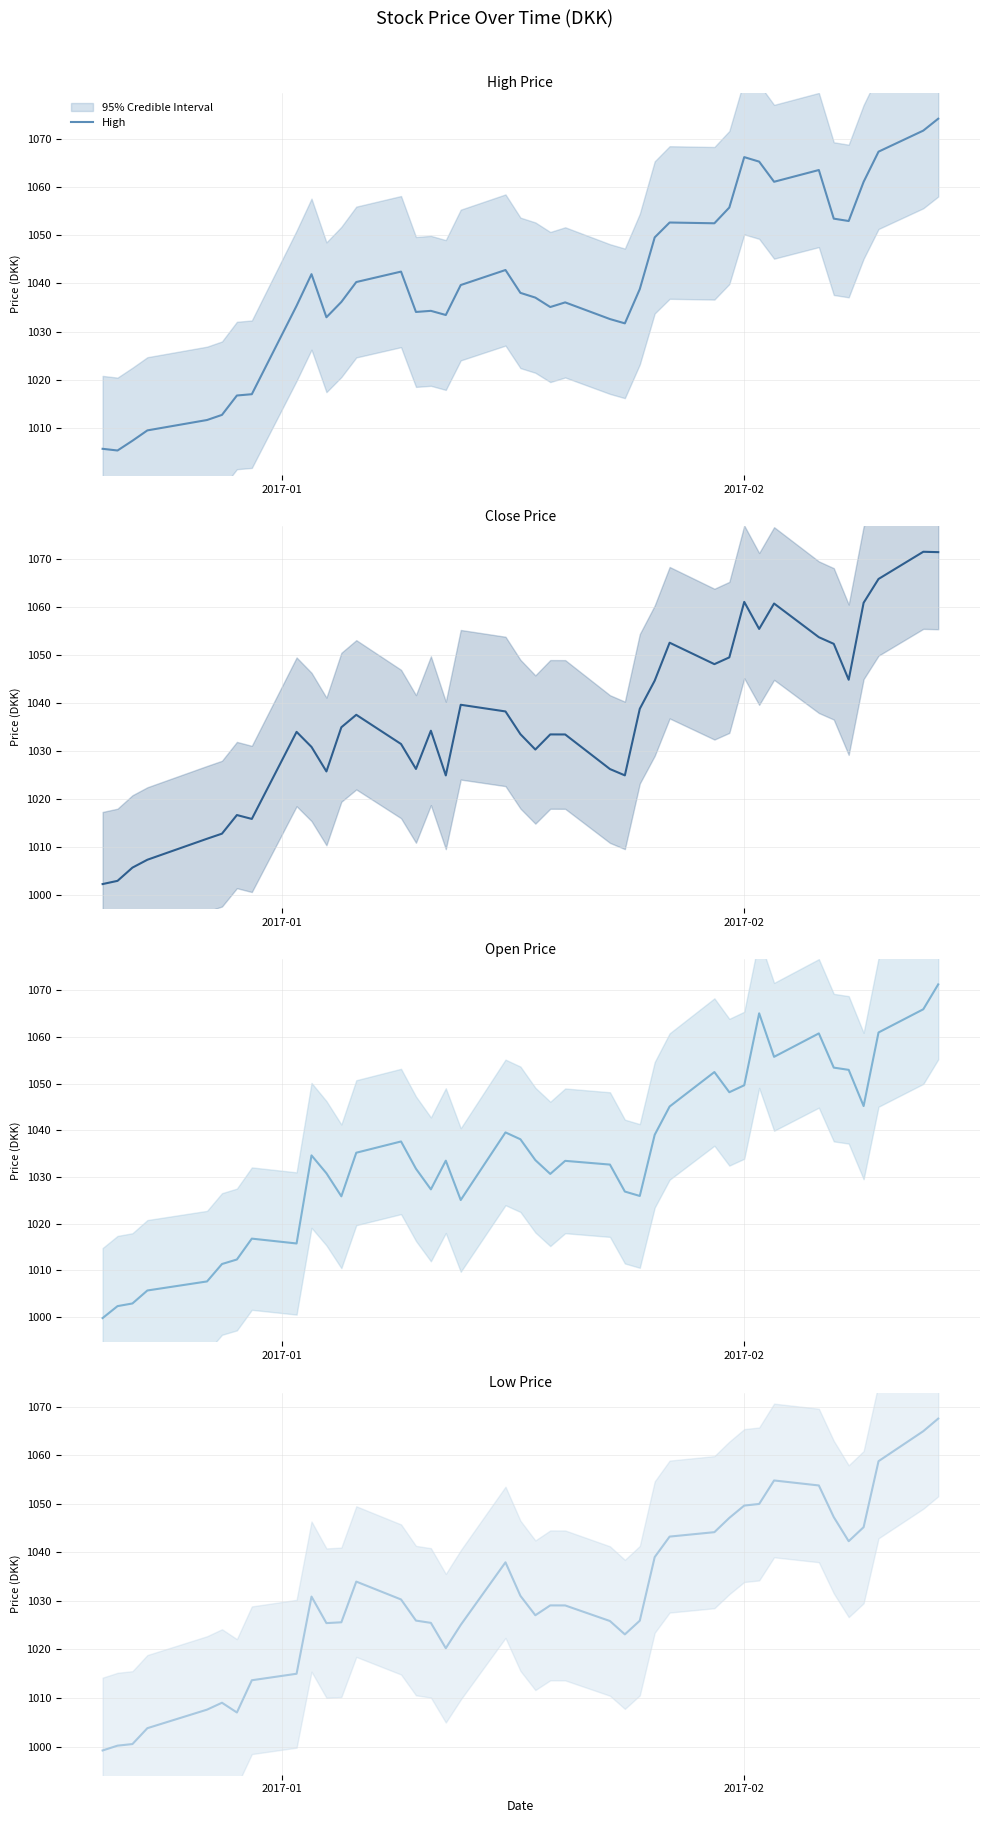

What is the highest value of the High series?

1074.1